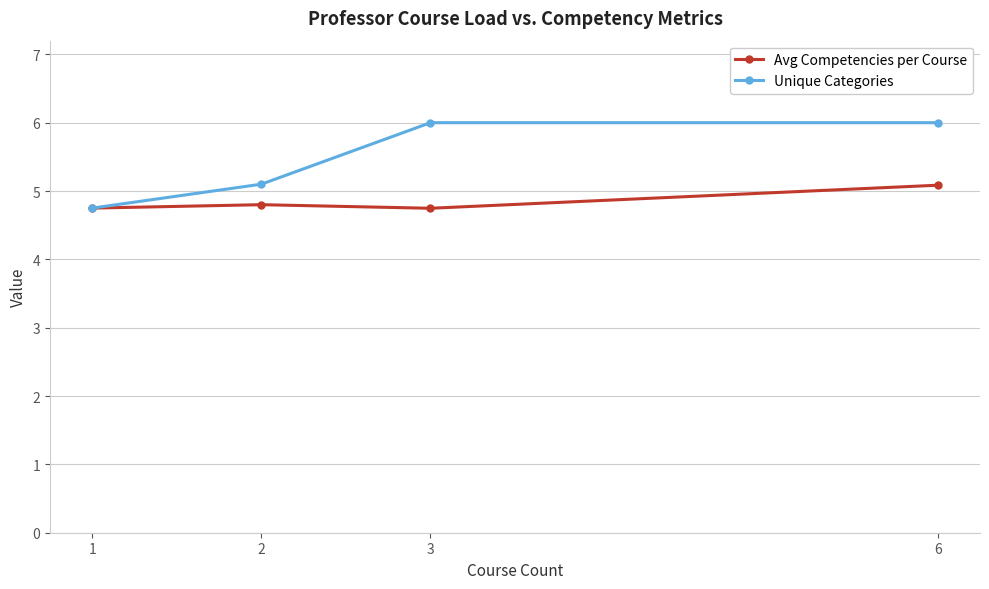

Which series has the largest range (max minus min)?

Unique Categories